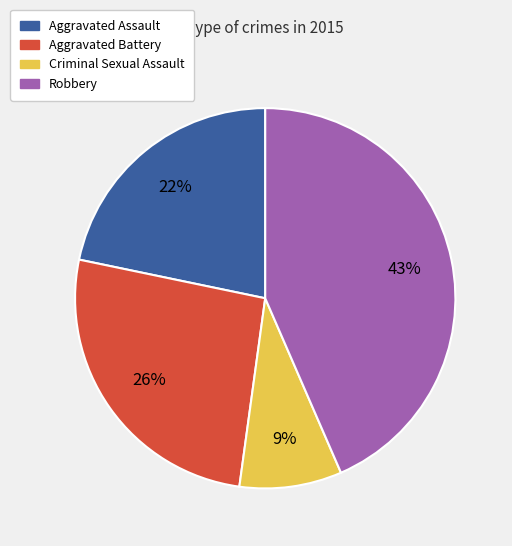

To the nearest percent, what is the average slice percentage?

25%